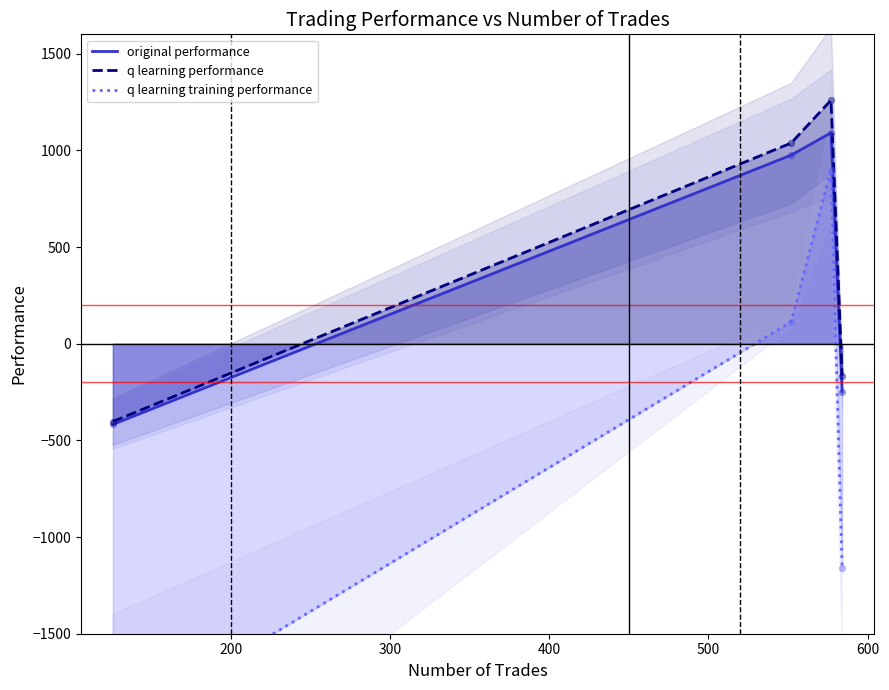

Which series reaches the maximum Y coordinate?

q learning performance